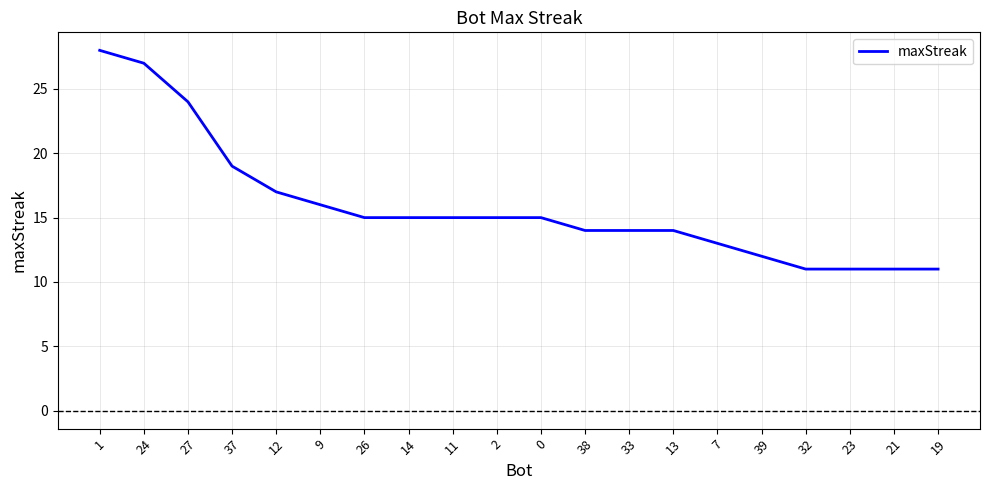

Is this an area chart (filled region under the line)?

No